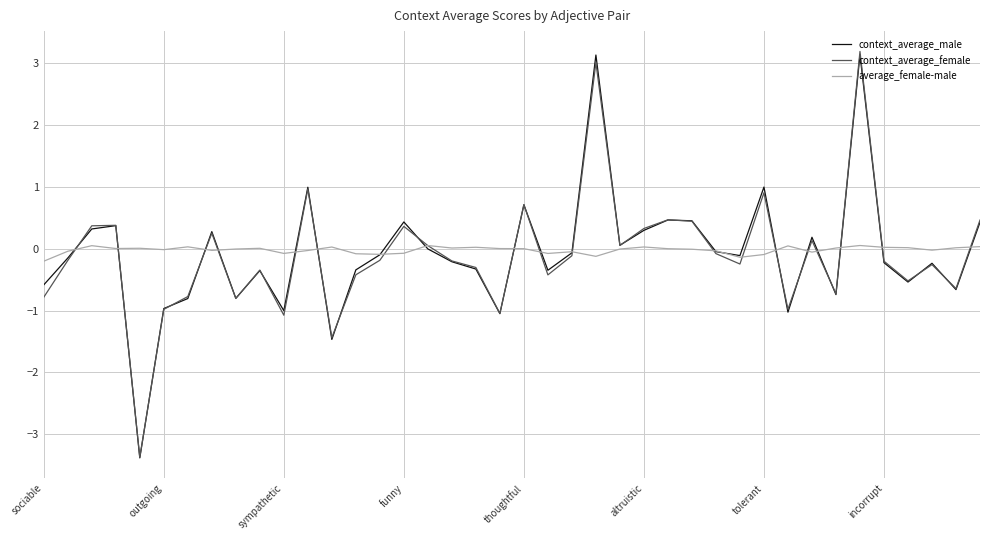

What is the sum of all context_average_female values?

-4.0